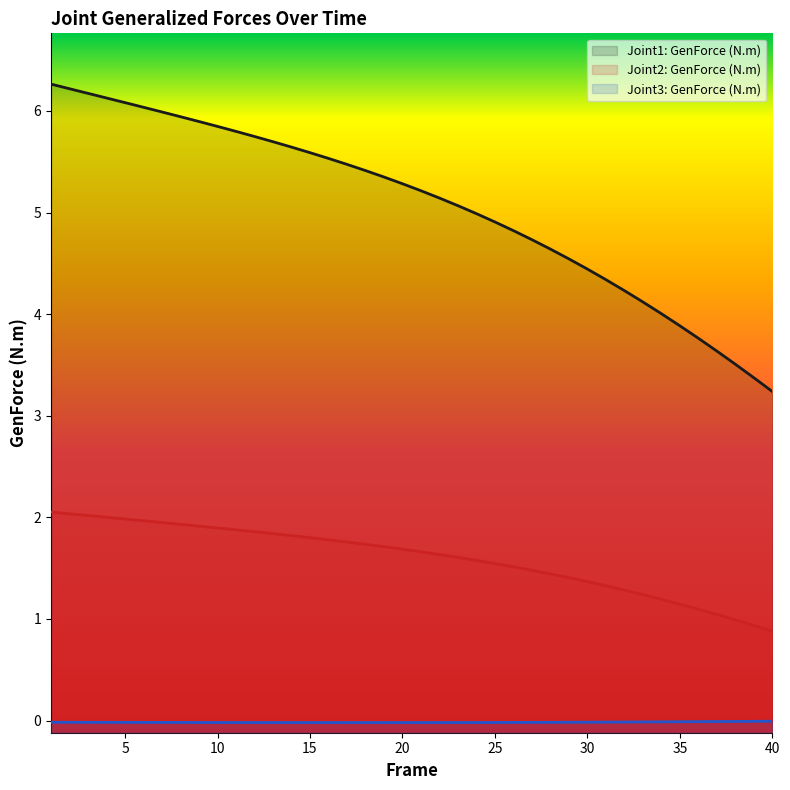

What is the spread (max minus min) of values at 40?

3.2